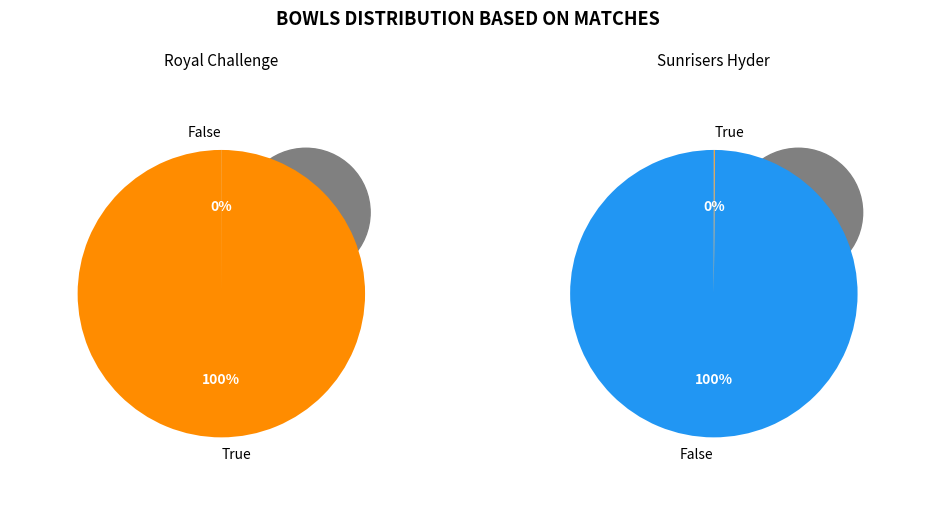

Between 7 and 0, which is larger?

7